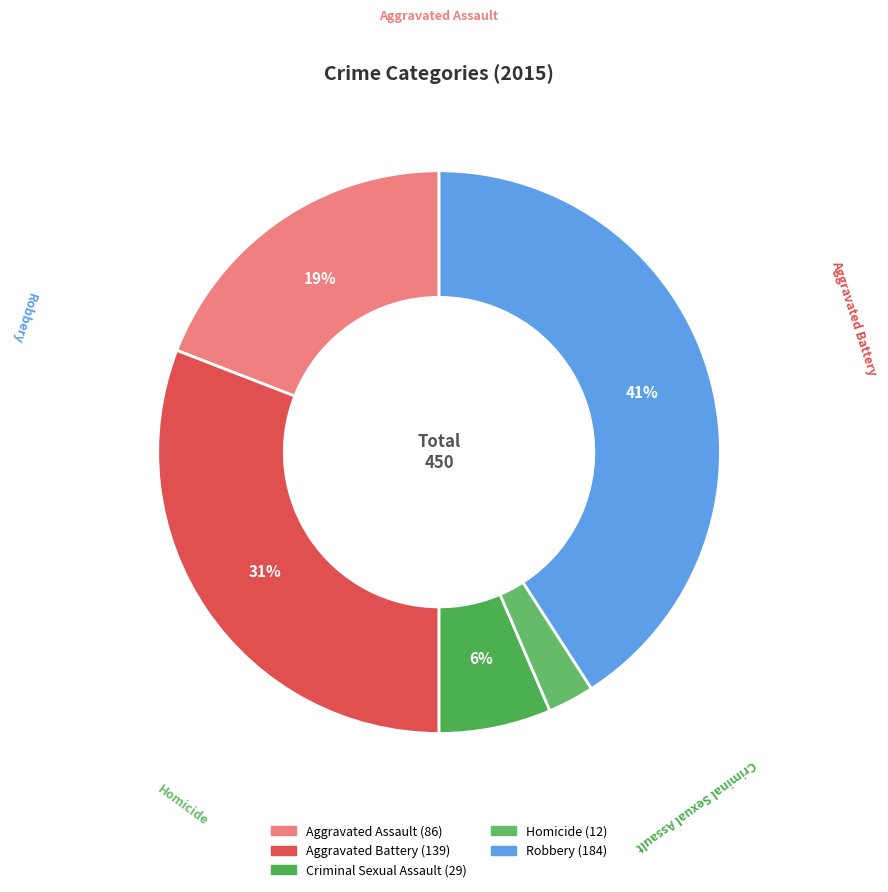

Is there a majority slice in this chart?

No